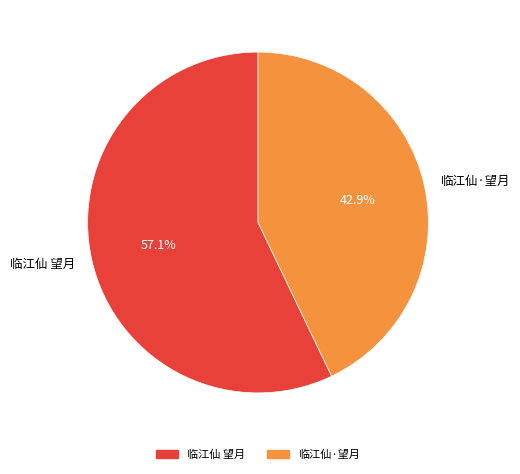

What is the majority slice?

临江仙 望月